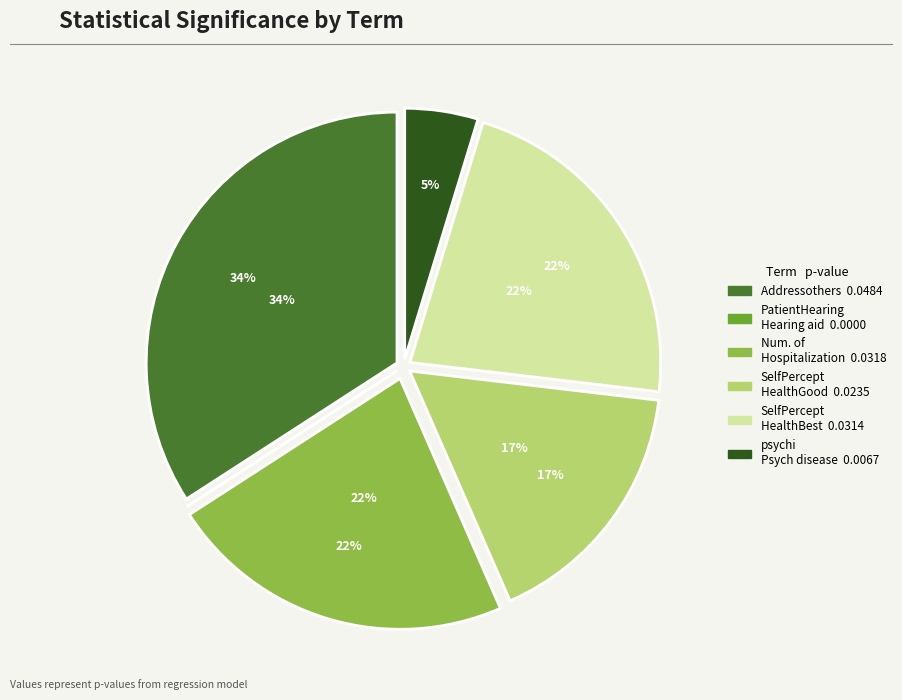

The NumberofHospitalization slice represents 22% of the pie. True or false?

True